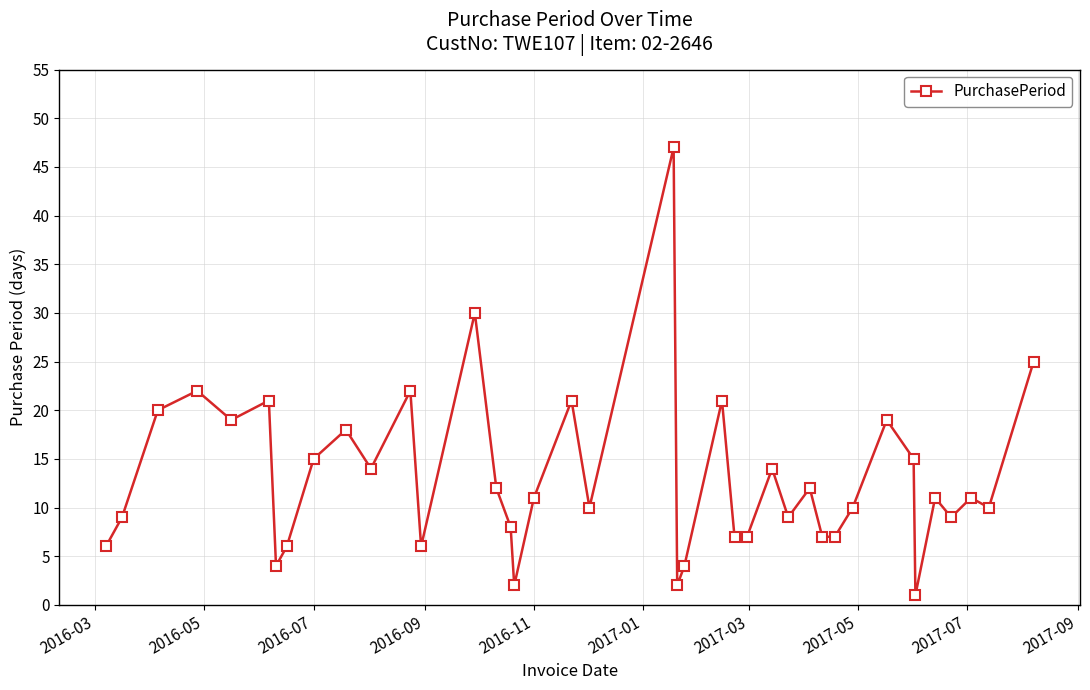

What is the average value?

13